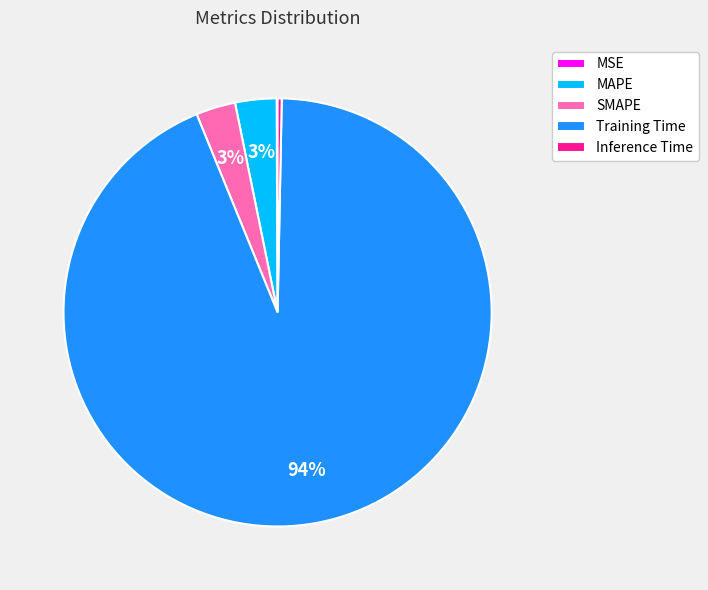

To the nearest percent, what portion does MAPE represent?

3%